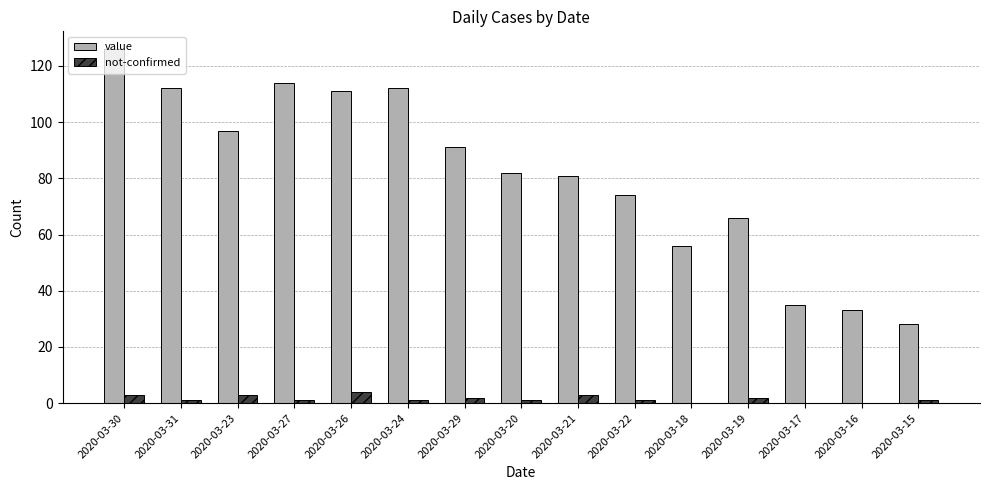

Which series has the largest total across all categories?

value